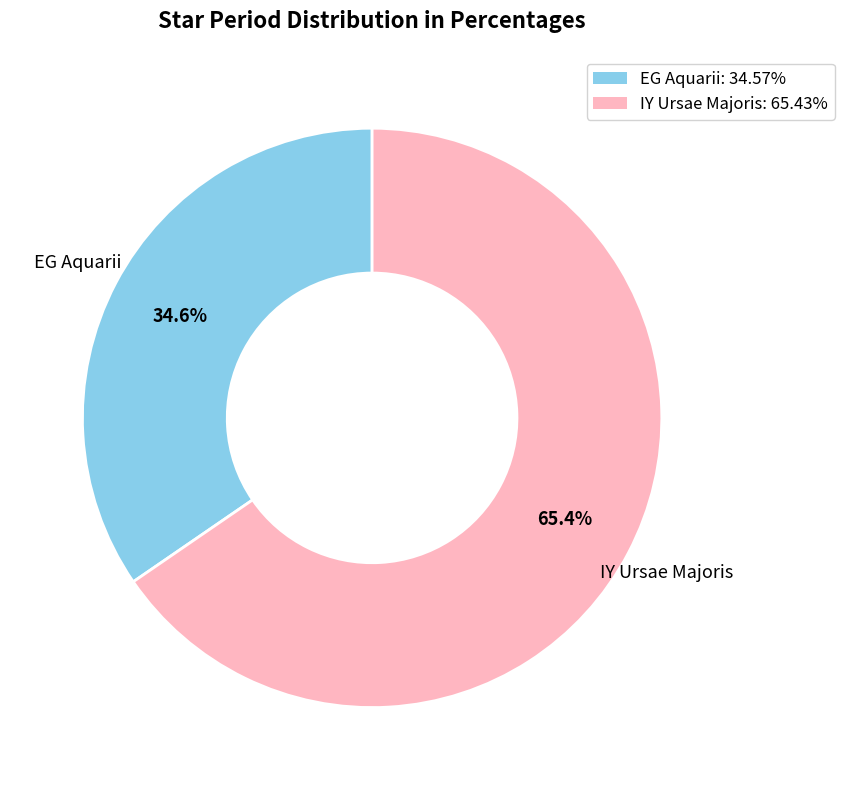

Does any single category account for the majority?

Yes